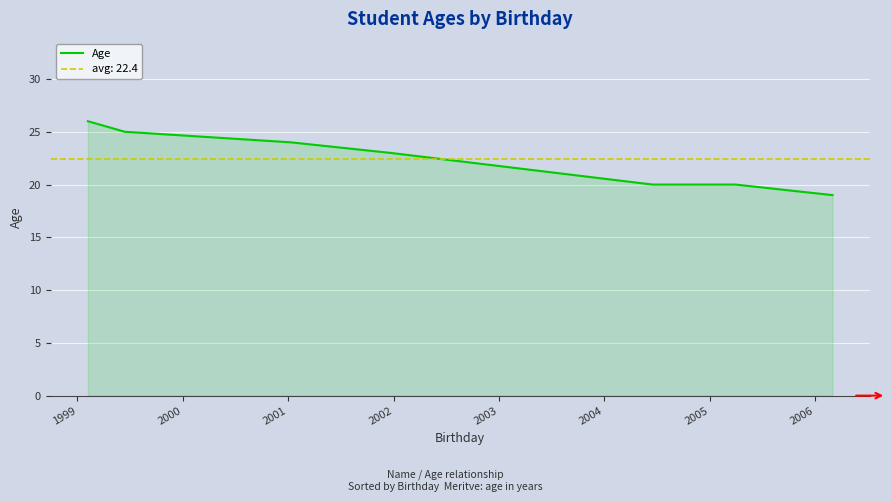

How many series are shown in this chart?

1